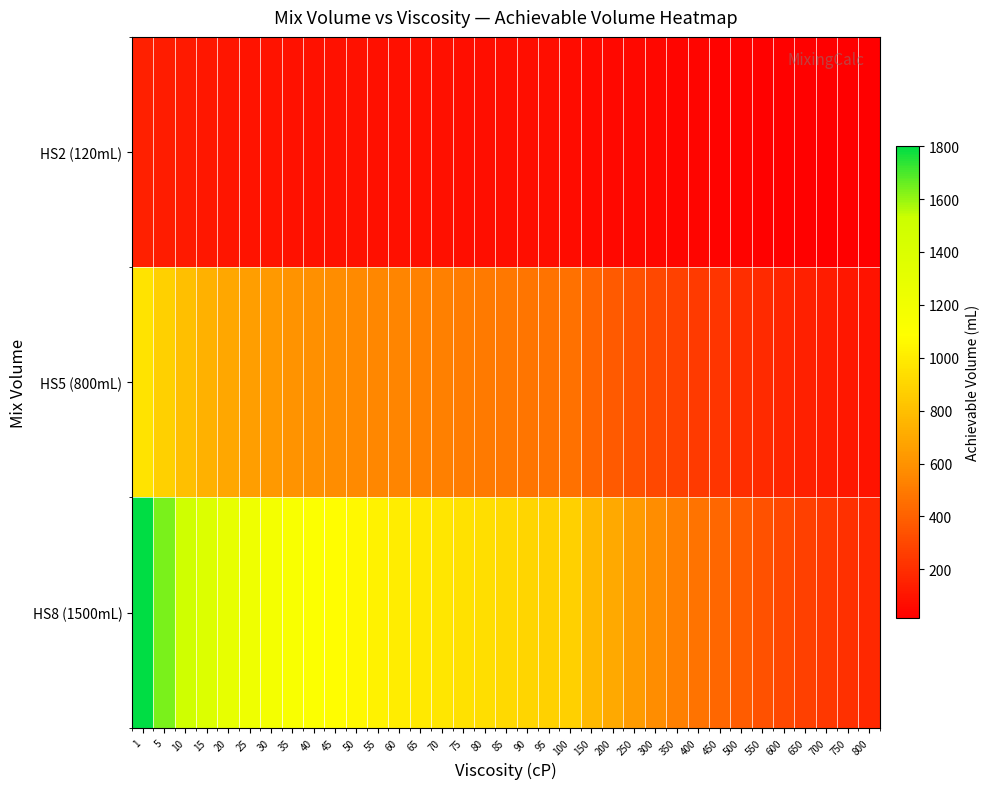

What is the difference between the highest and lowest values at 65?

910.8